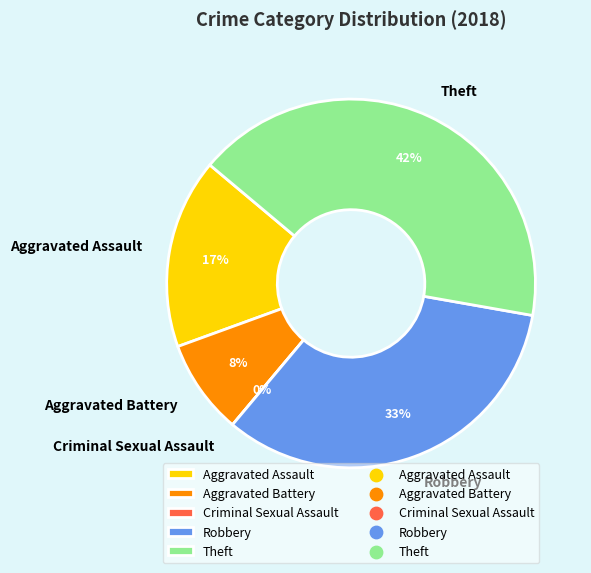

Is there any slice that represents more than half of the pie?

No